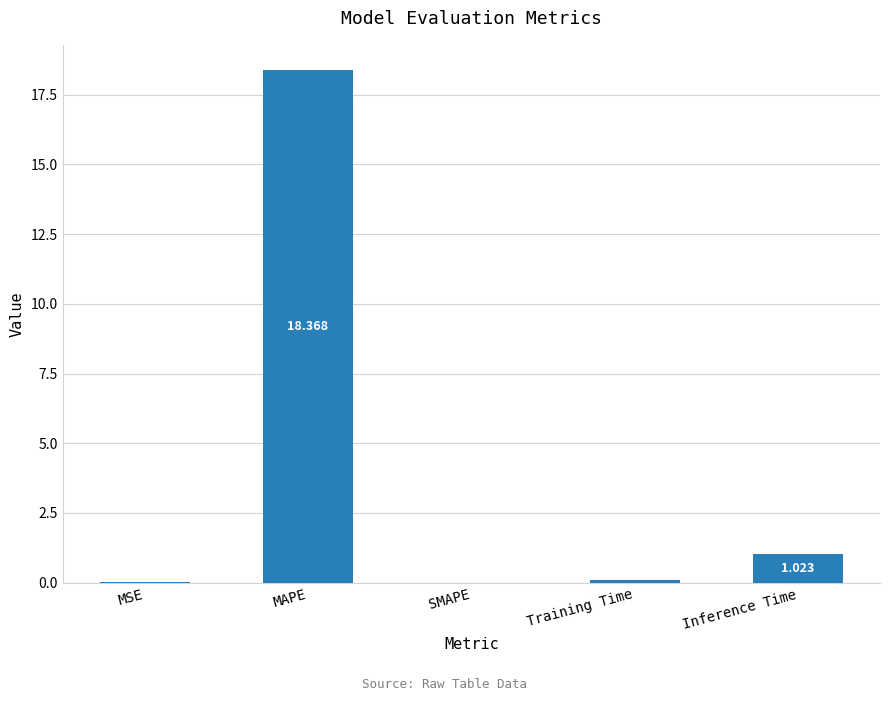

Which category has the highest value across all series?

MAPE